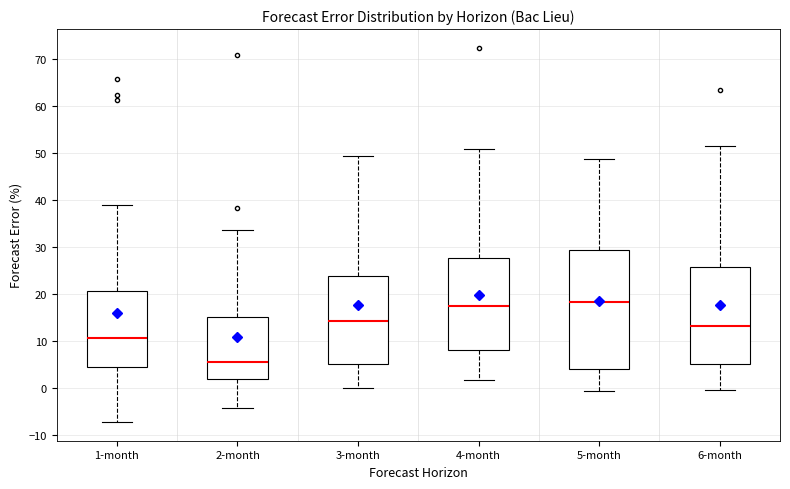

Where does the lower whisker of the box for 3-month end on the y-axis? The values are not printed on the chart, so give them approximately, as read against the axis.

0